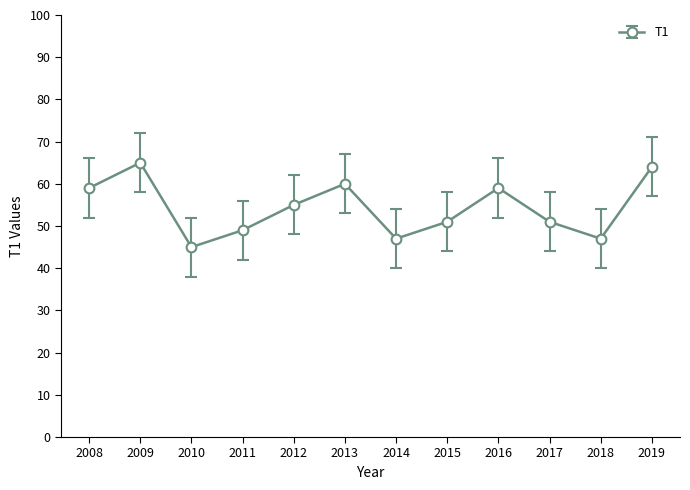

How many data points are less than 55?

6